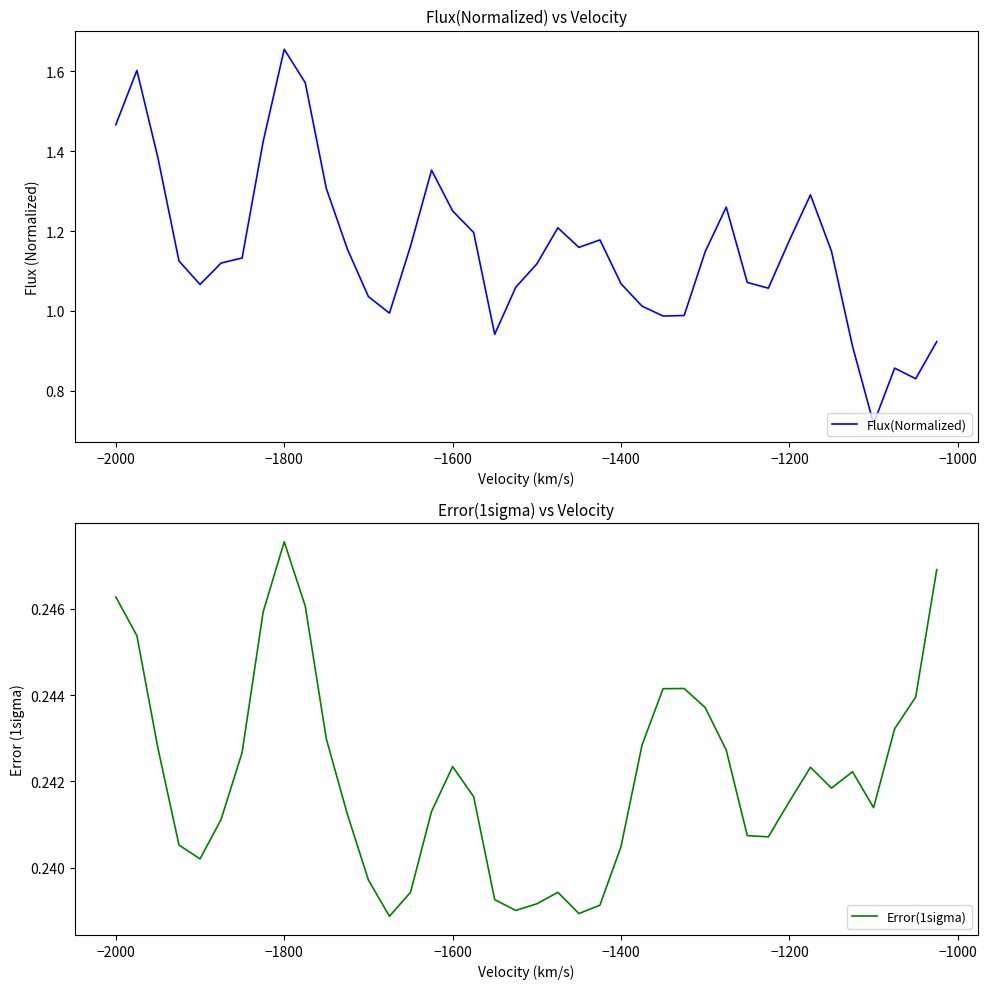

What is the value of the Flux(Normalized) point at the 17th from the left?

1.3